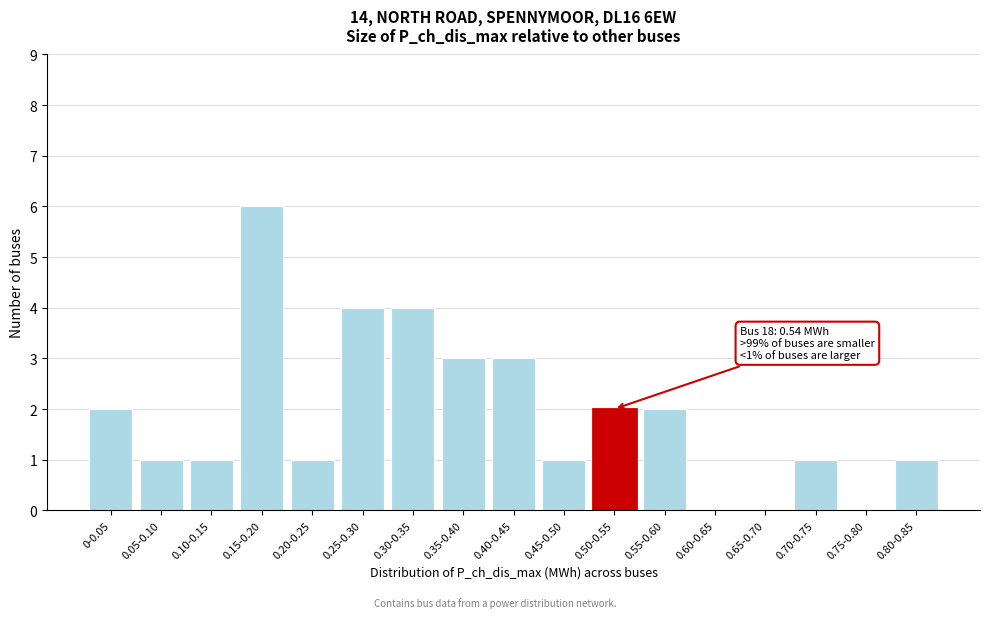

Reading left to right, extract all data points from this chart.

0-0.05=2	0.05-0.10=1	0.10-0.15=1	0.15-0.20=6	0.20-0.25=1	0.25-0.30=4	0.30-0.35=4	0.35-0.40=3	0.40-0.45=3	0.45-0.50=1	0.50-0.55=2	0.55-0.60=2	0.60-0.65=0	0.65-0.70=0	0.70-0.75=1	0.75-0.80=0	0.80-0.85=1